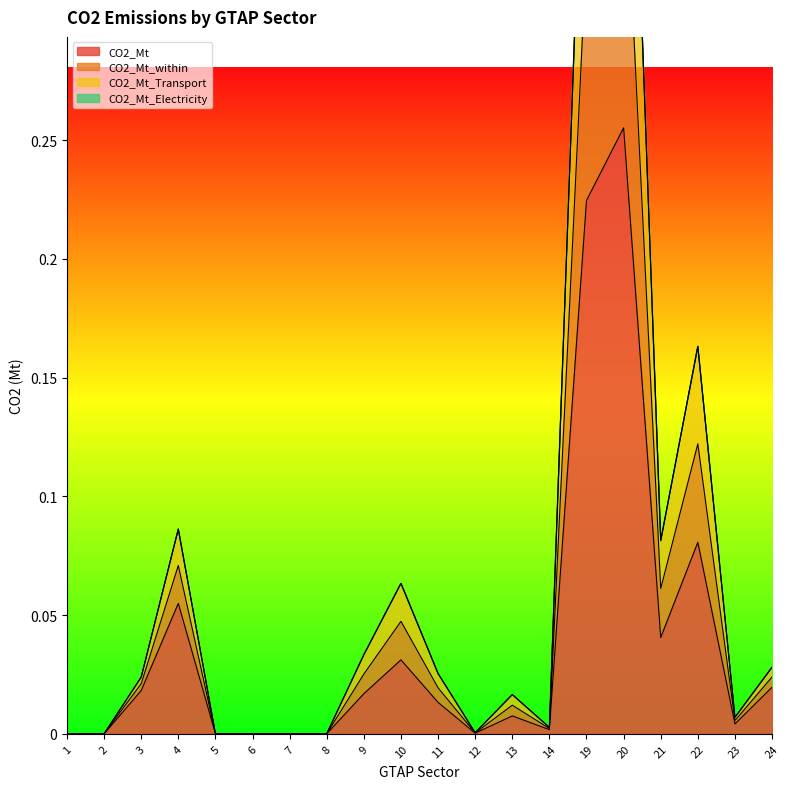

What is the sum of all CO2_Mt values?

0.8